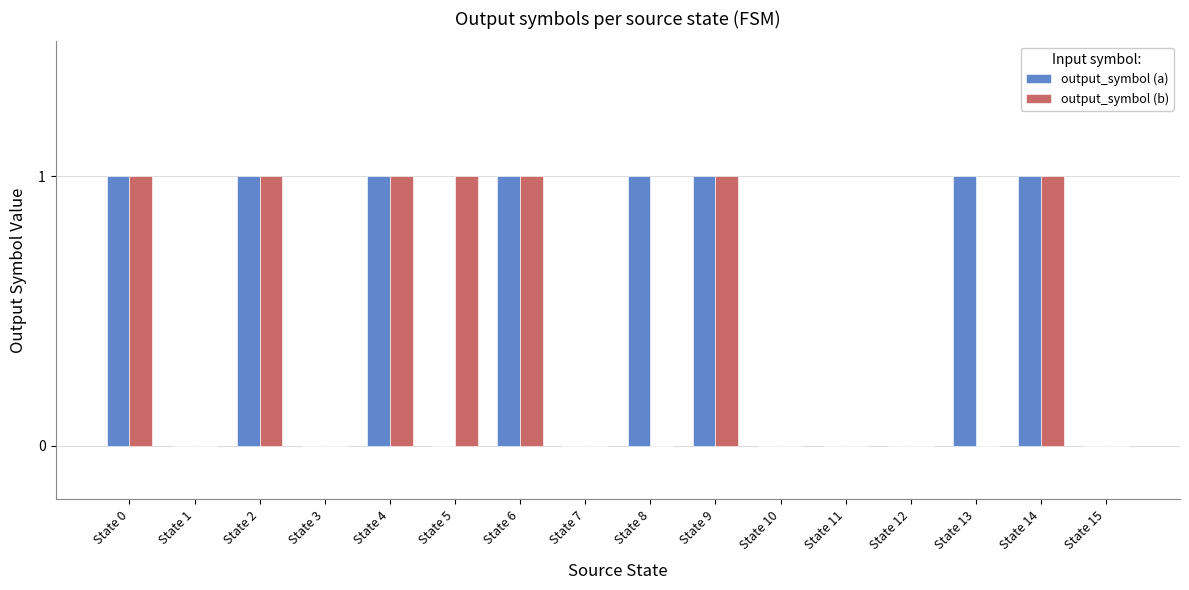

What is the sum of all output_symbol (b) values?

7